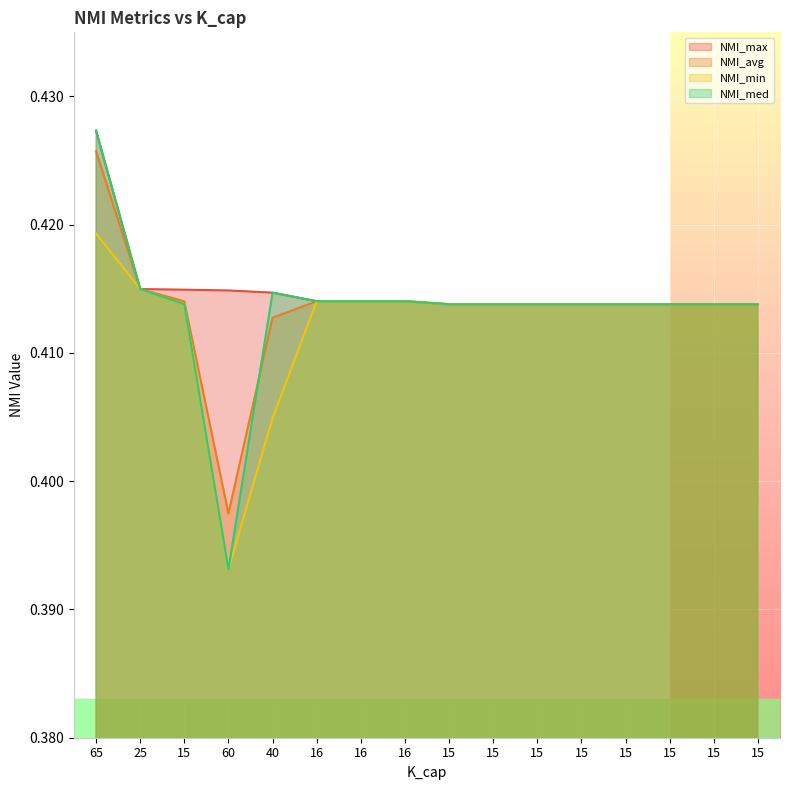

True or false: NMI_avg has more than 0 points higher than both neighbors.

False